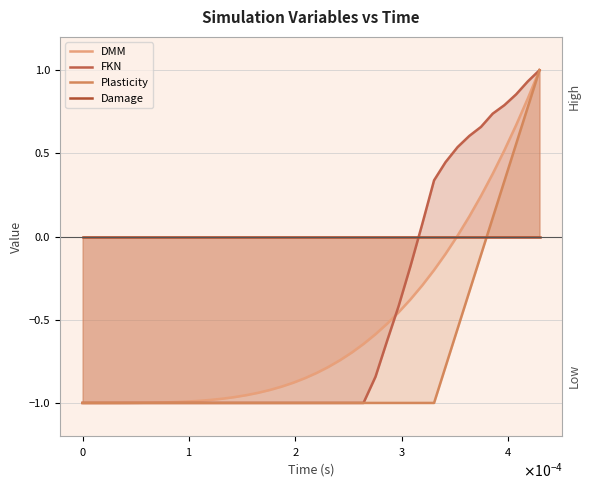

What is the minimum value for Plasticity?

-1.0